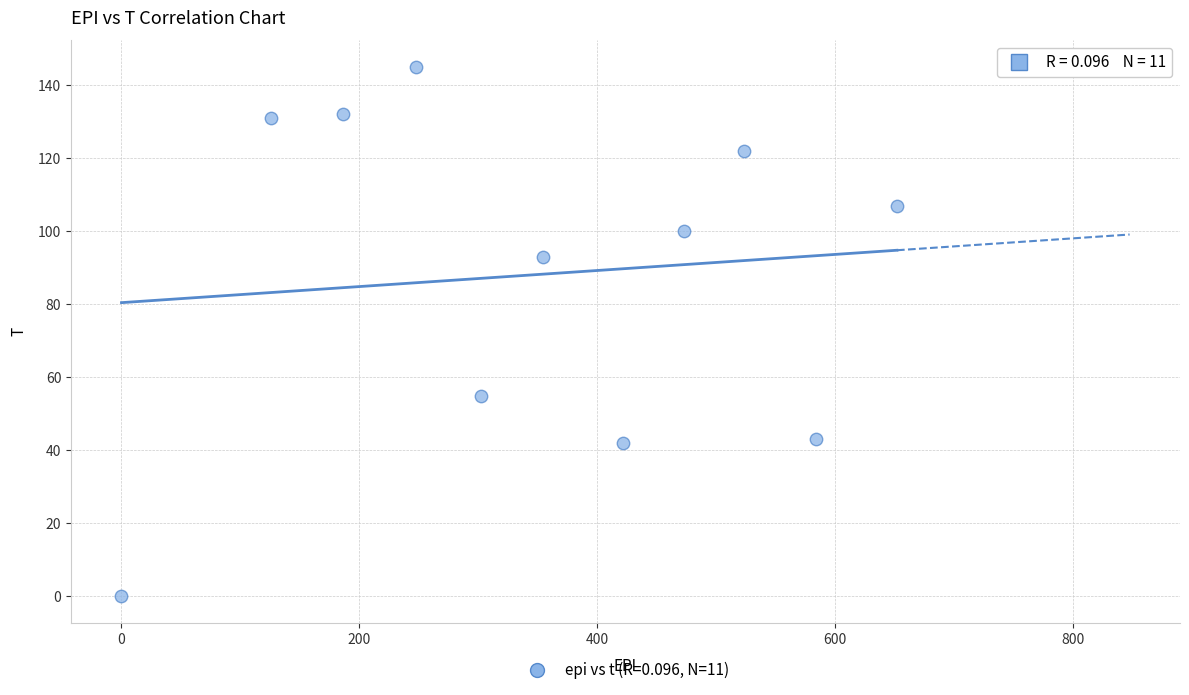

What is the range of X values (max minus min)?

652